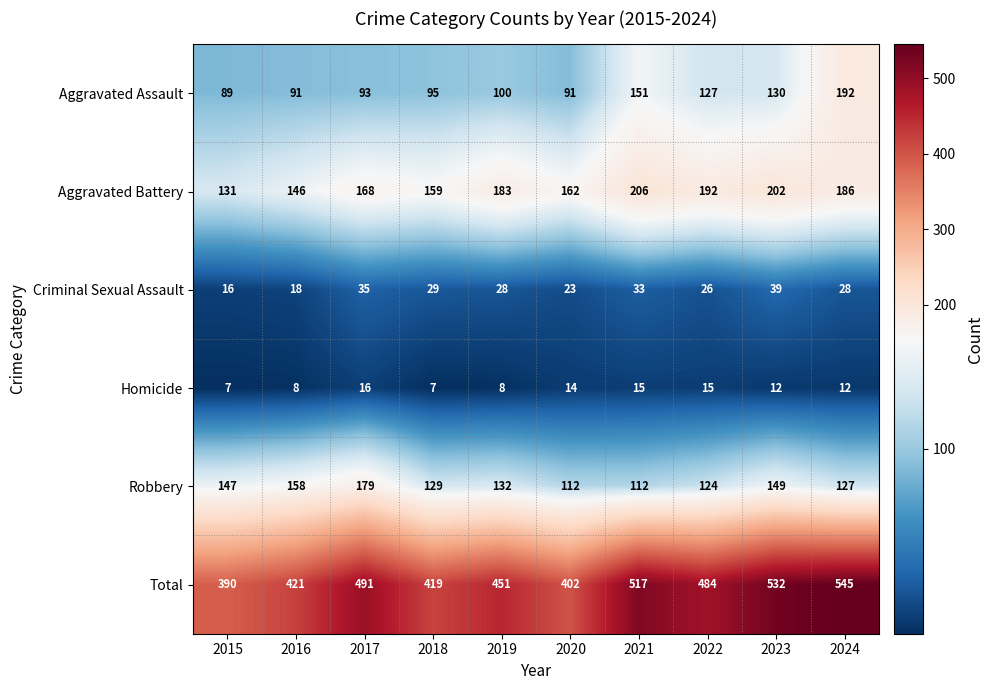

What is the total value across all series at 2023?

1064